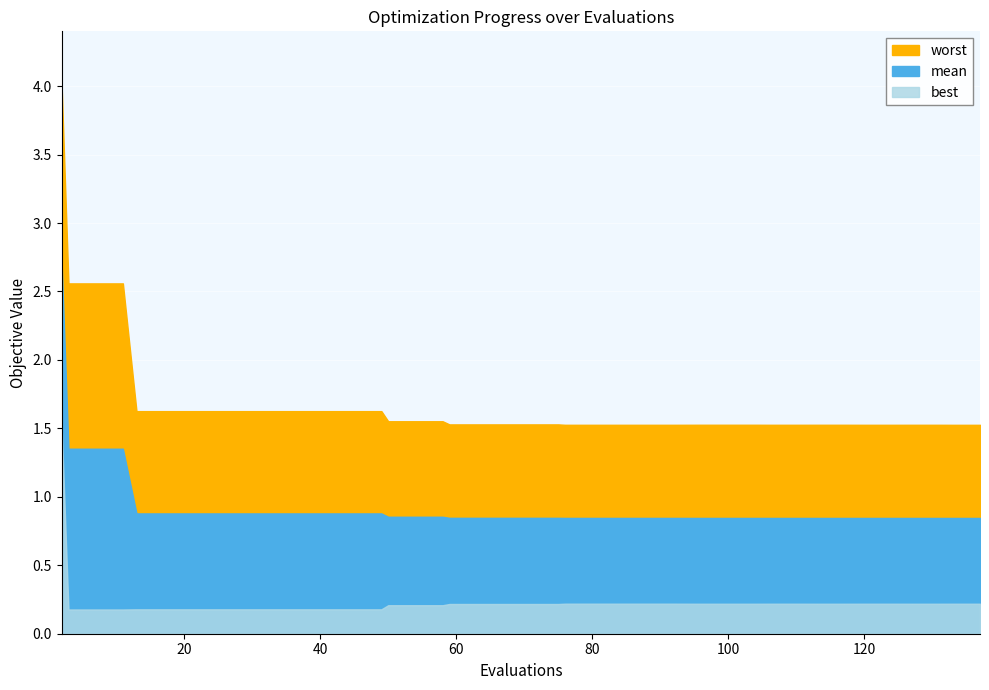

True or false: best and mean cross at least once.

False